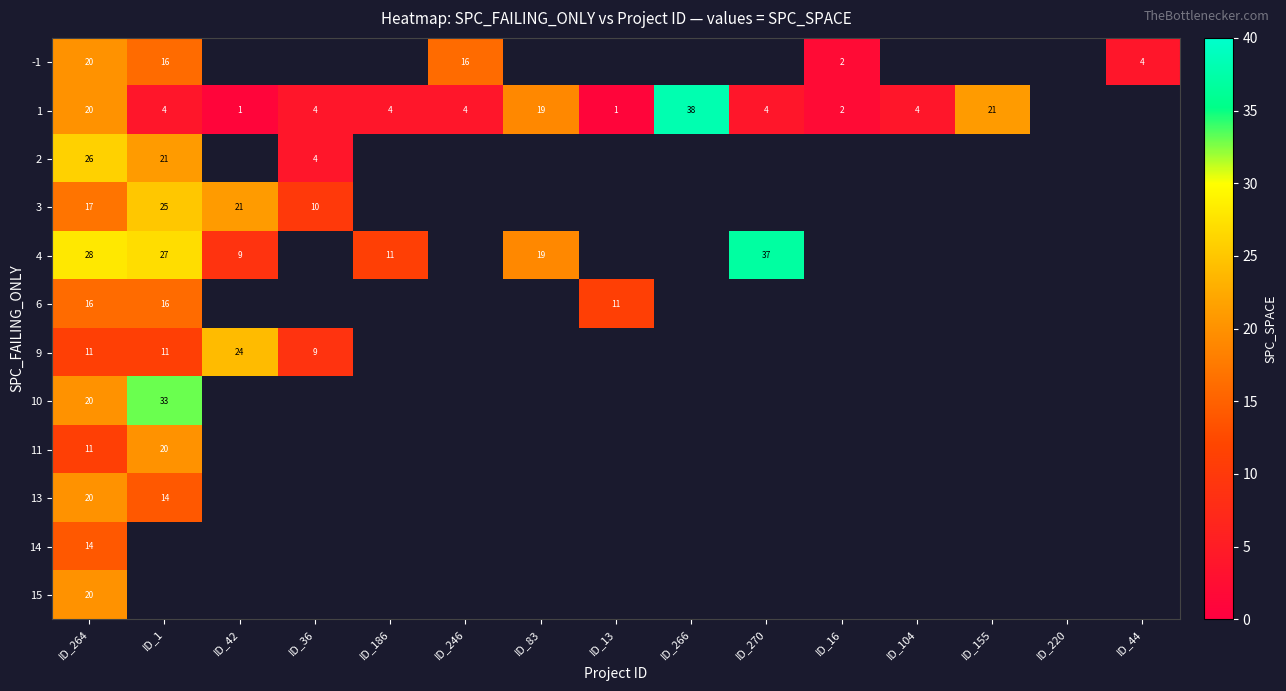

The 1 series shows 4 at ID_270. True or false?

True